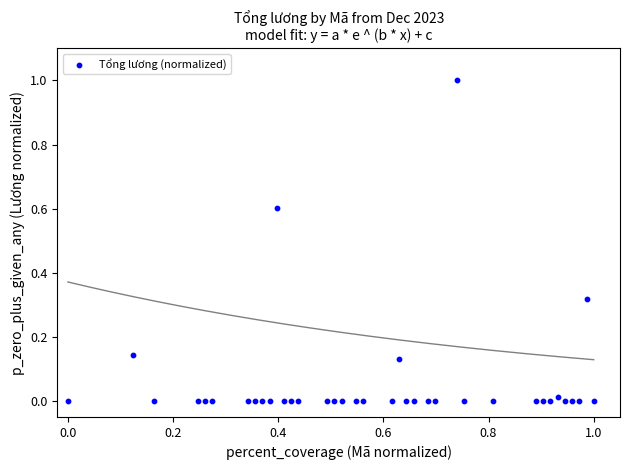

What is the range of Y values (max minus min)?

1.0